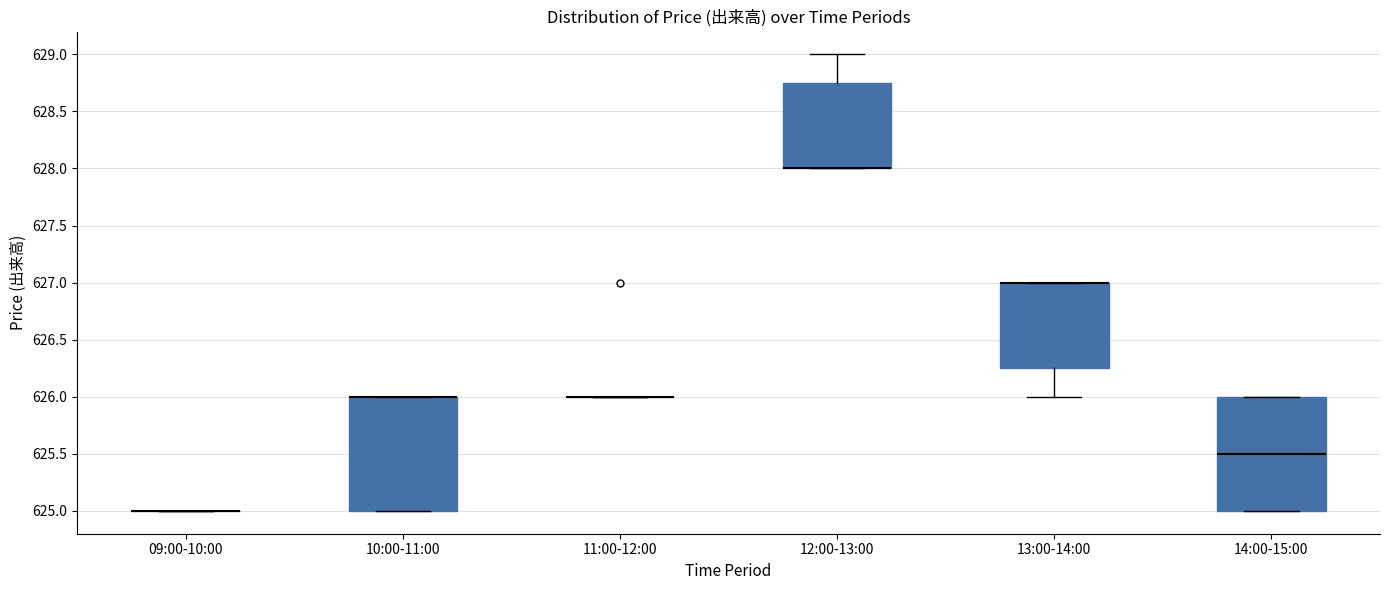

Reading left to right, read every box against the y-axis: the position of its median line, the range the box covers, and the ends of its whiskers. The values are not printed on the chart, so give them approximately, as read against the axis.

09:00-10:00: box collapsed to a line at 625.00, whiskers 625.00 to 625.00
10:00-11:00: median 626.00 (drawn on the box's upper edge), box 625.00 to 626.00, whiskers 625.00 to 626.00
11:00-12:00: box collapsed to a line at 626.00, whiskers 626.00 to 626.00
12:00-13:00: median 628.00 (drawn on the box's lower edge), box 628.00 to 628.75, whiskers 628.00 to 629.00
13:00-14:00: median 627.00 (drawn on the box's upper edge), box 626.25 to 627.00, whiskers 626.00 to 627.00
14:00-15:00: median 625.50, box 625.00 to 626.00, whiskers 625.00 to 626.00